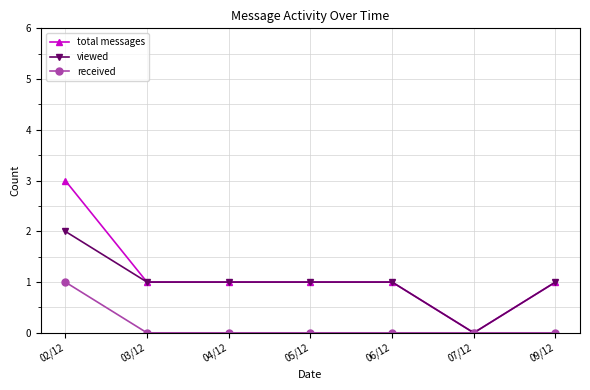

At which label does total messages reach its minimum?

07/12